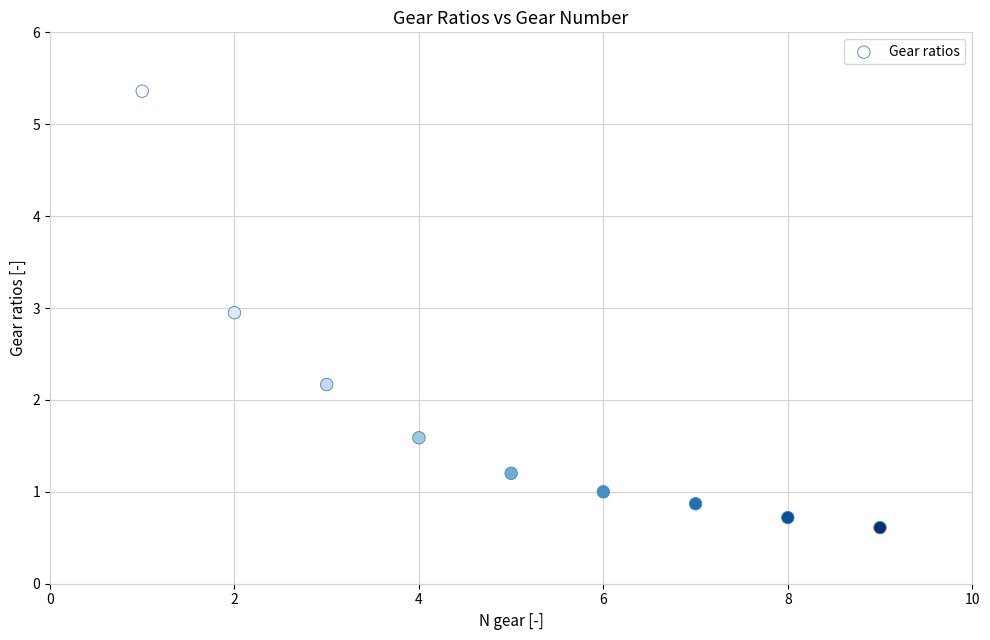

What is the range of X values (max minus min)?

8.0